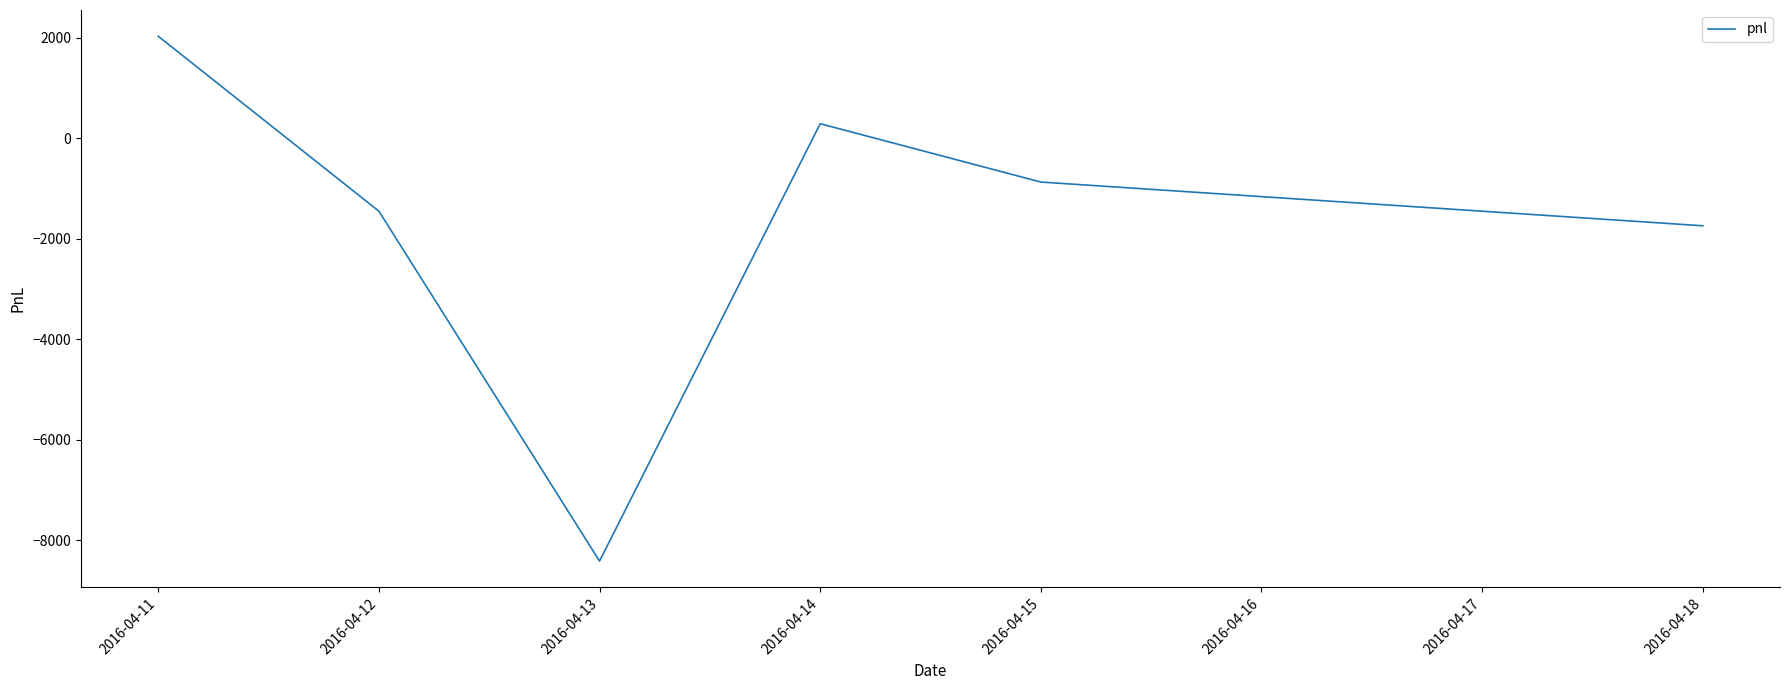

How many values exceed -870?

2